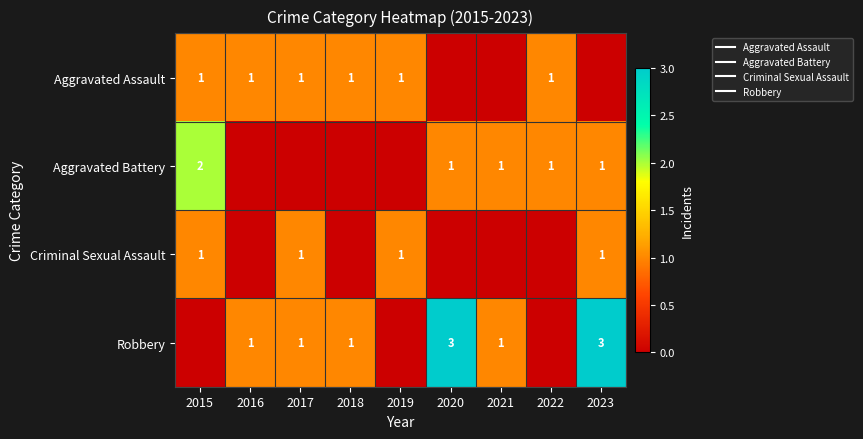

What is the sum of all Criminal Sexual Assault values?

4